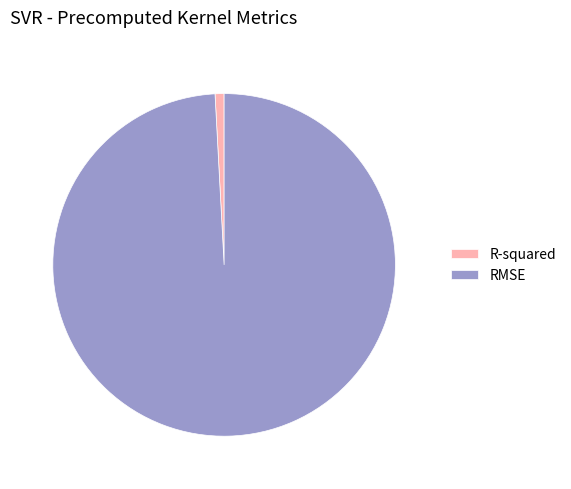

Combined, do R-squared and RMSE account for over 50%?

Yes